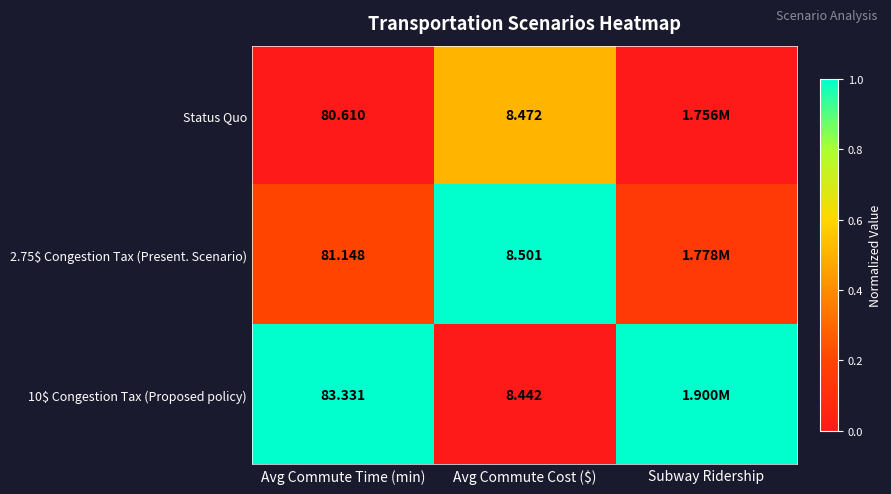

Which series has the largest range (max minus min)?

10$ Congestion Tax (Proposed policy)